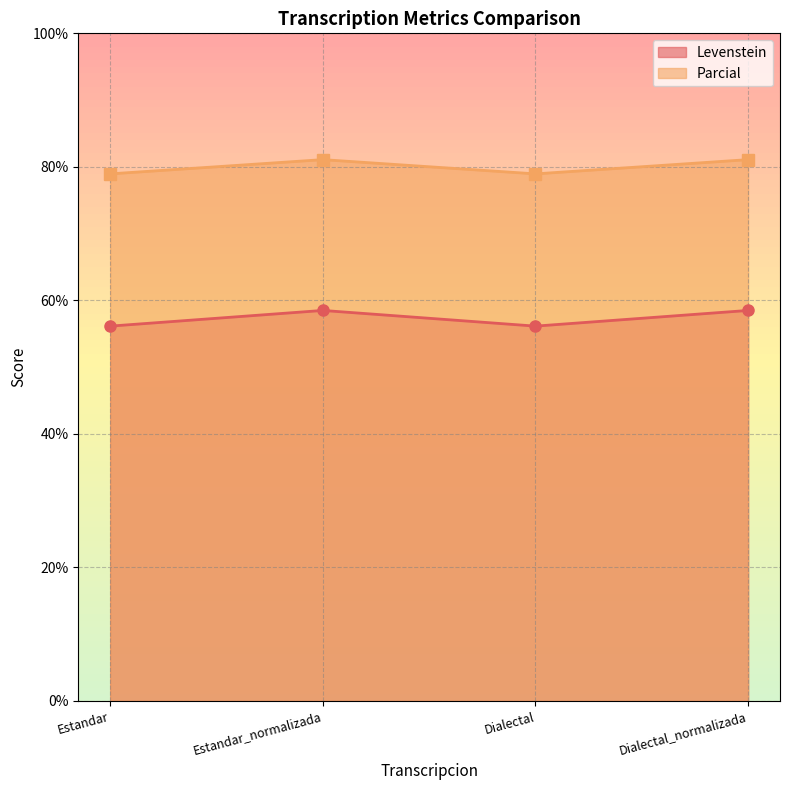

Does the chart have visible grid lines?

Yes